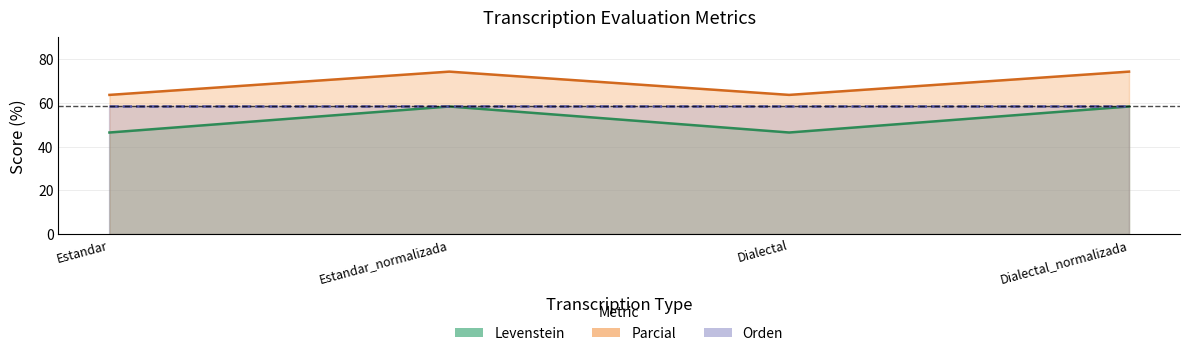

Between Dialectal and Dialectal_normalizada, which is larger?

Dialectal_normalizada